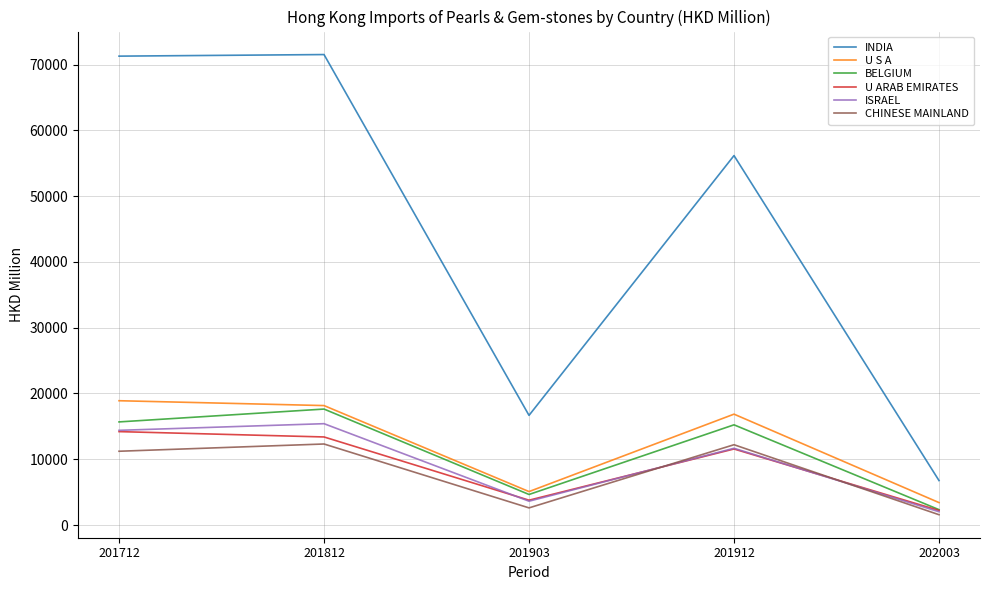

How many values in the BELGIUM series are below 15236?

2